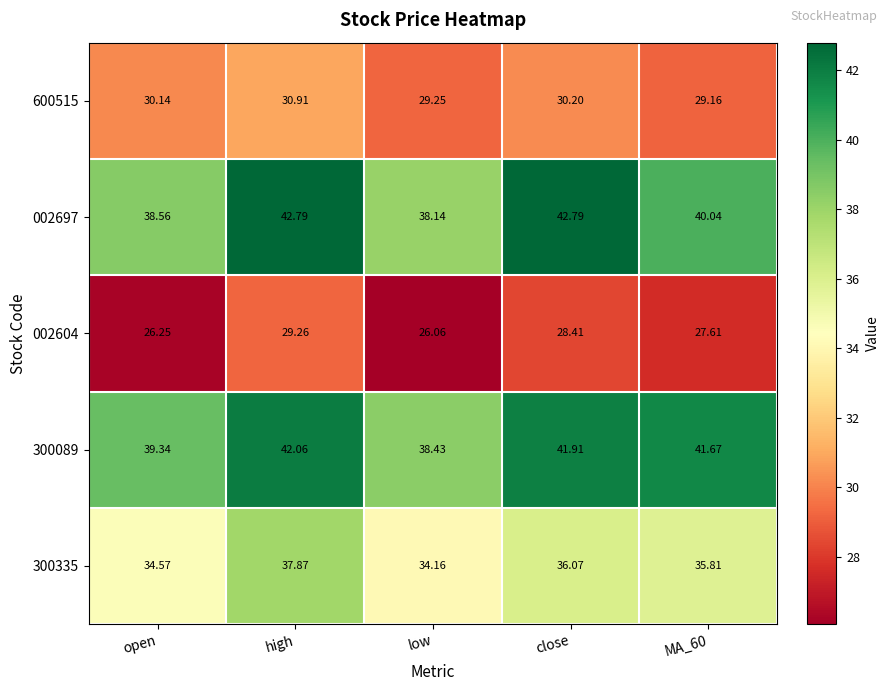

Count the number of categories in the chart.

5